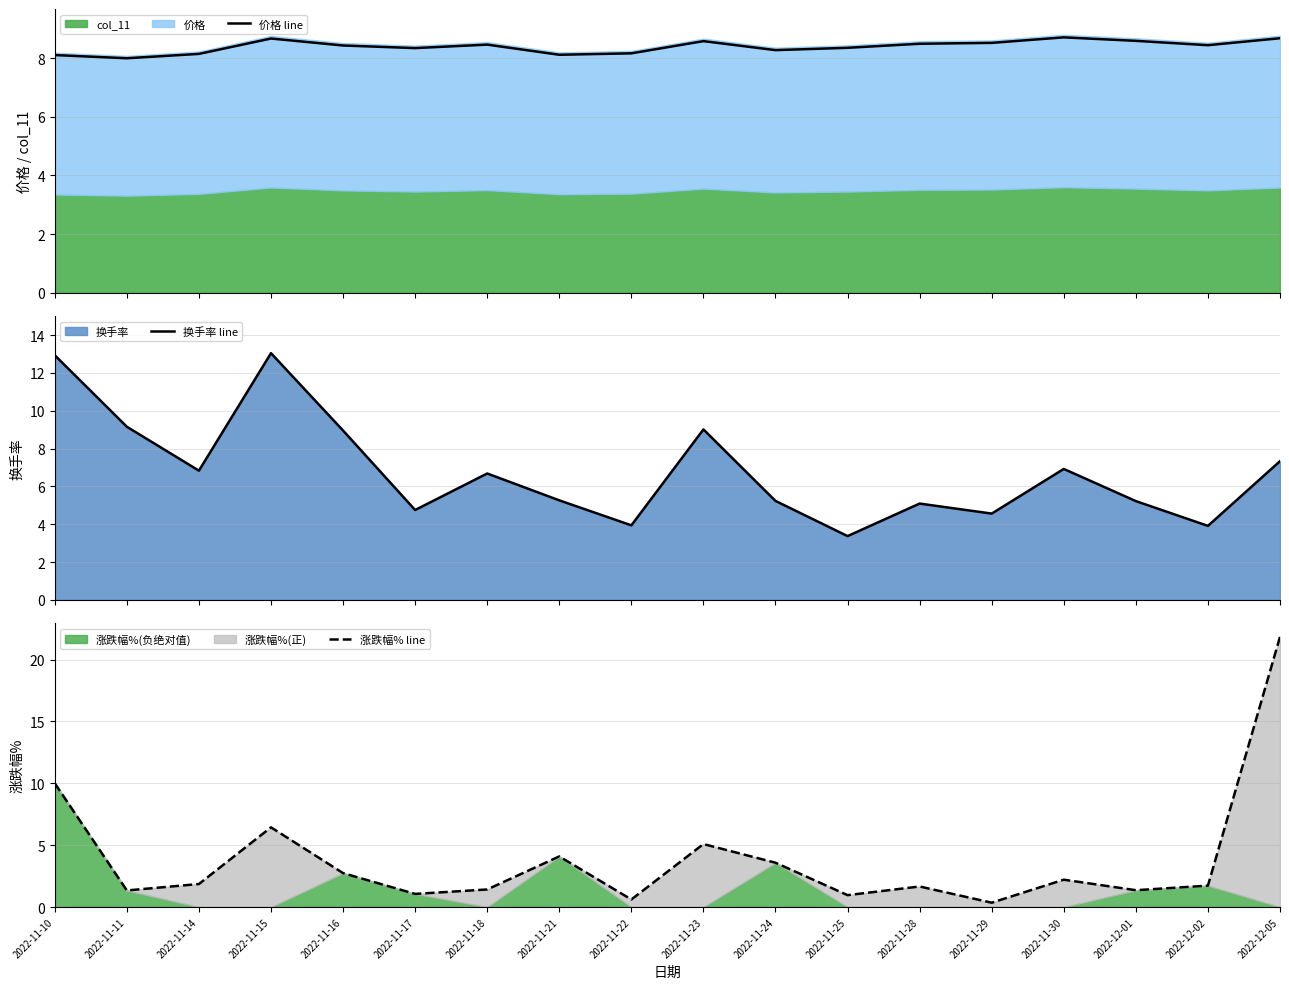

Rank the series by their average value, from highest to lowest.

价格 line, 换手率 line, 涨跌幅% line